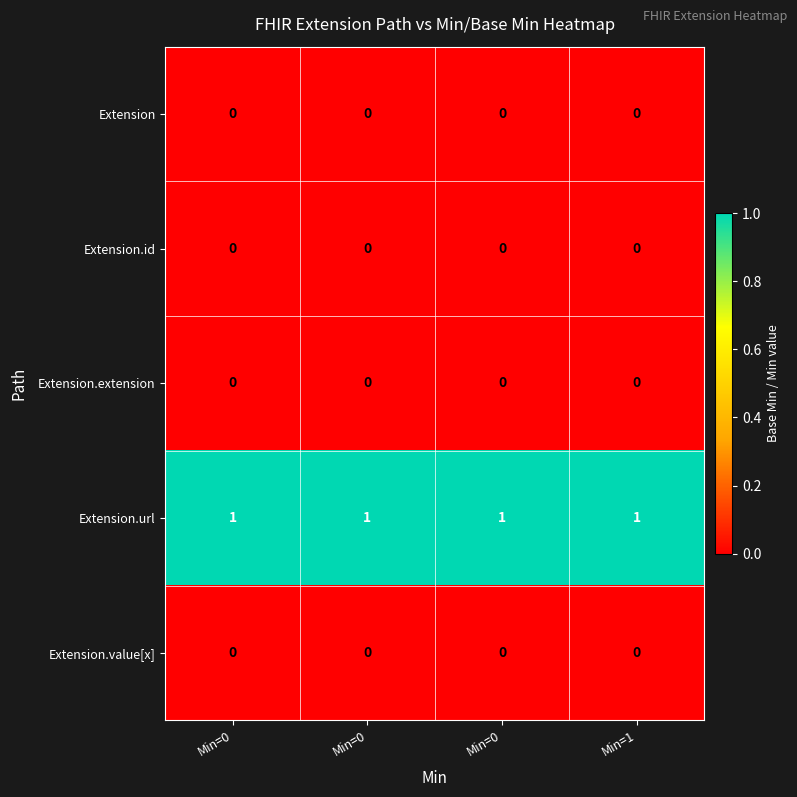

Count the number of data series in this chart.

5